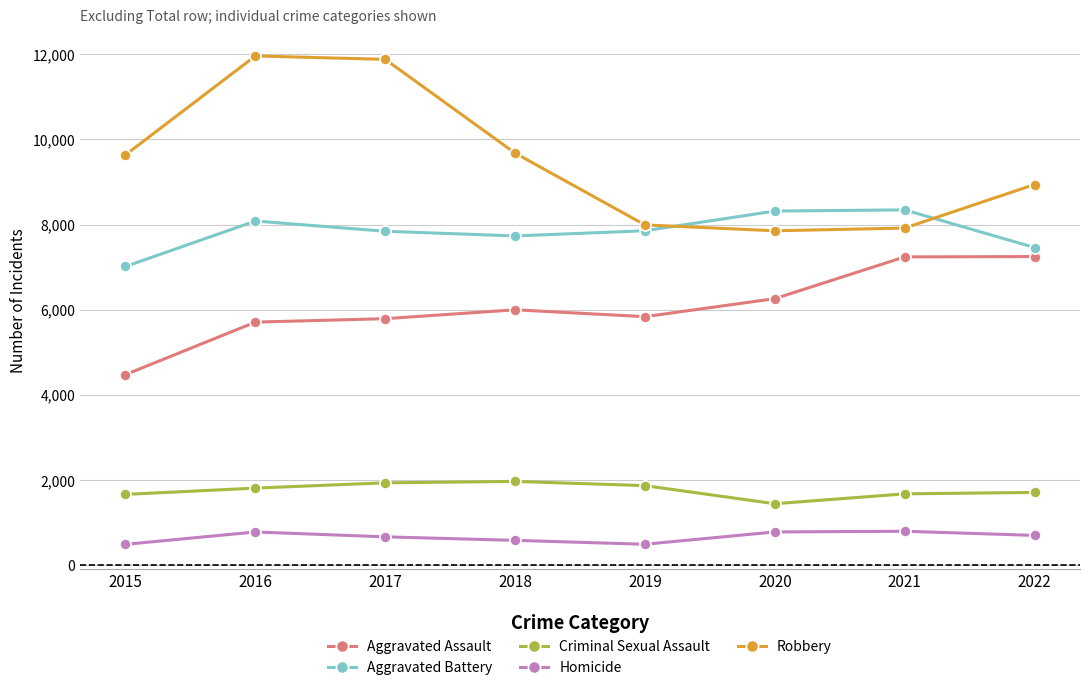

In Aggravated Battery, how many points are higher than both neighbors (excluding endpoints)?

2